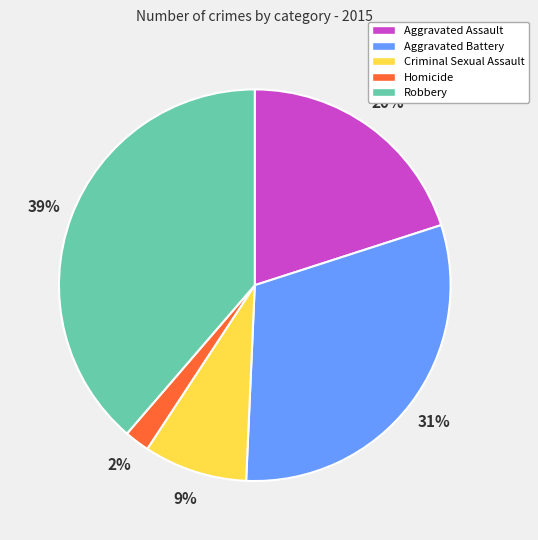

Is the sum of Aggravated Assault and Aggravated Battery greater than half?

Yes